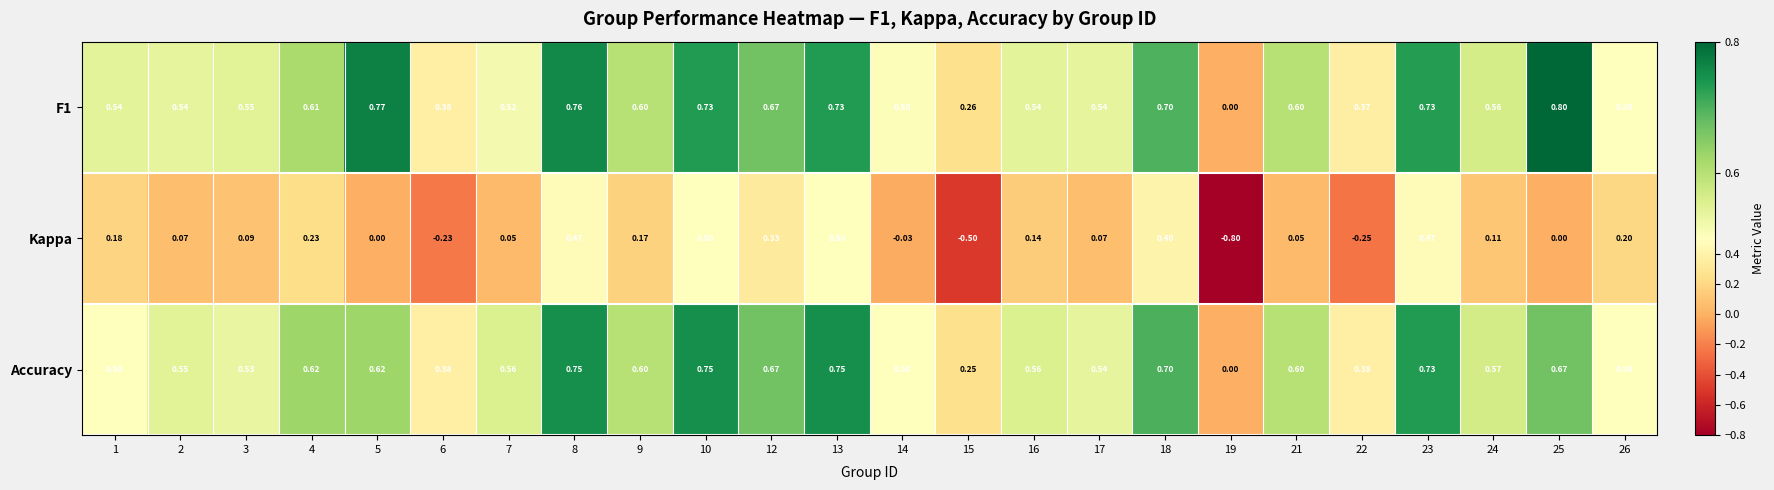

Is the value of F1 at 19 greater than the value of Kappa at 3?

No